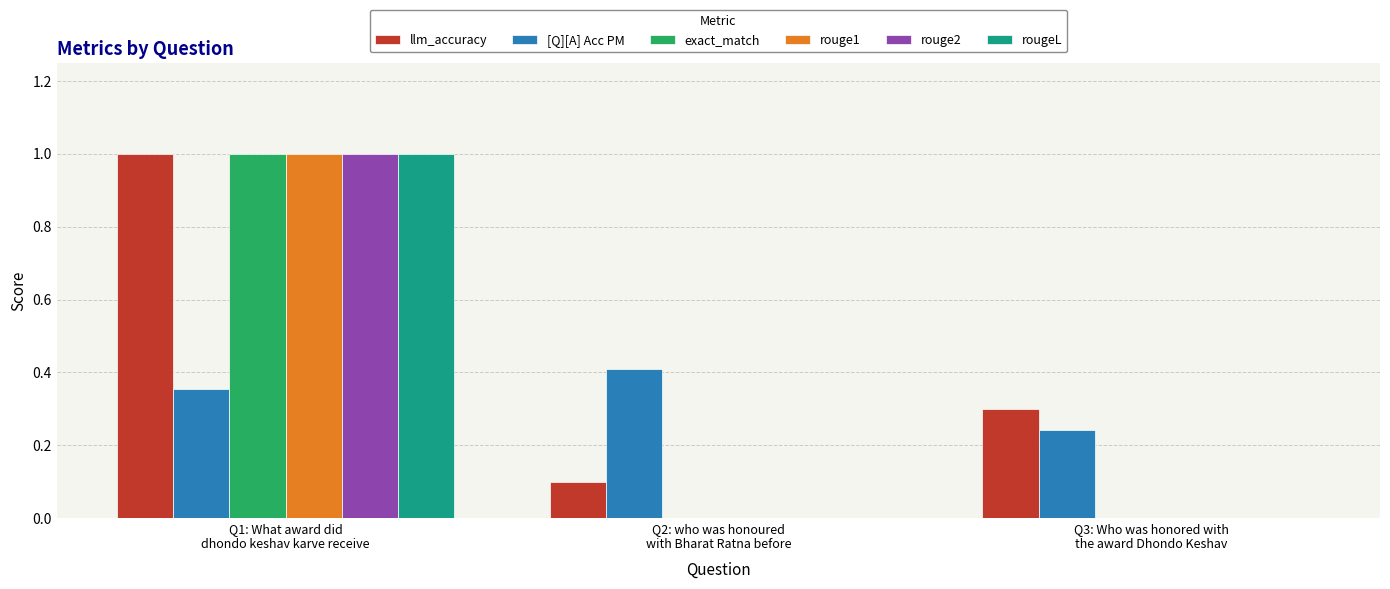

Which label corresponds to the largest value in the chart?

Q1: What award did
dhondo keshav karve receive